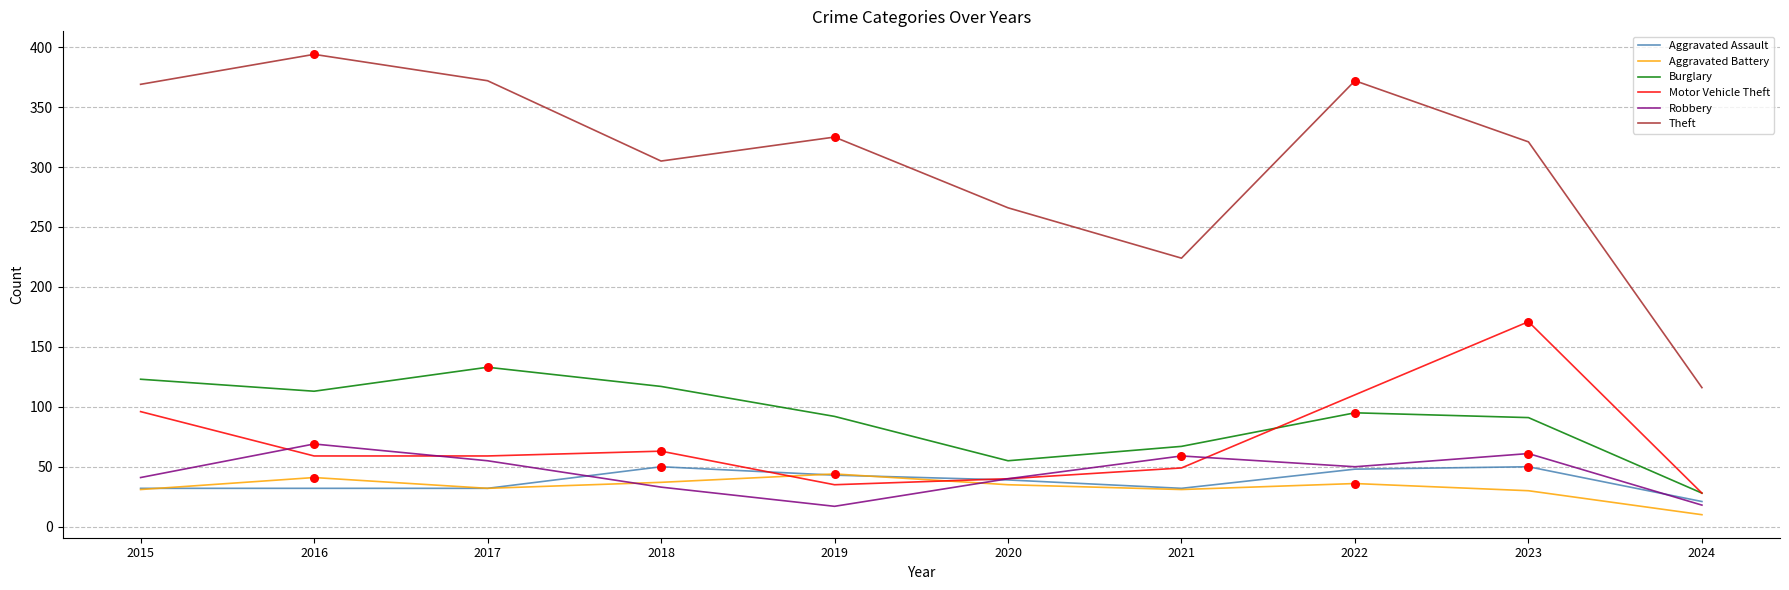

Which series has the largest total across all categories?

Theft